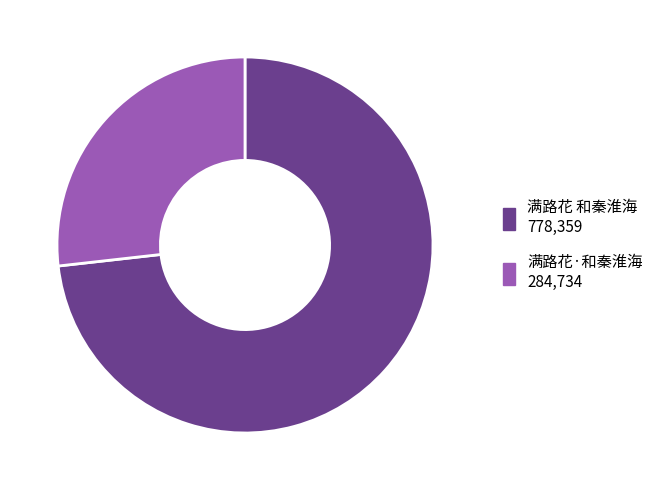

Count the number of slices in the pie.

2